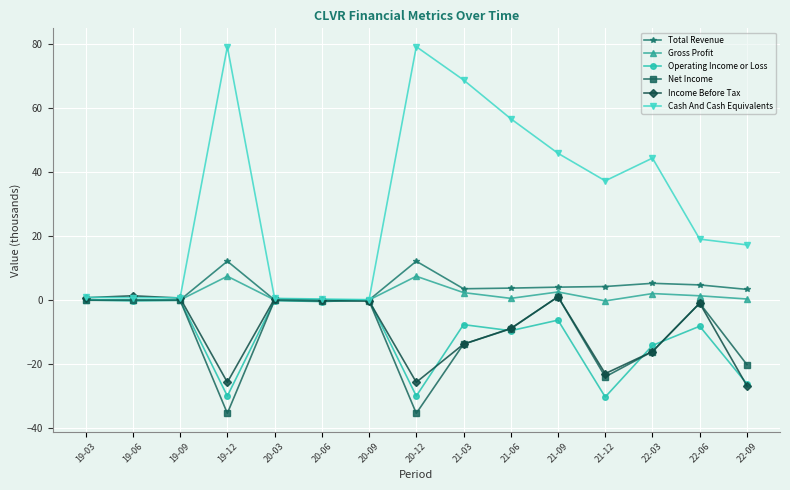

What is the label of the 2nd point from the right?

22-06